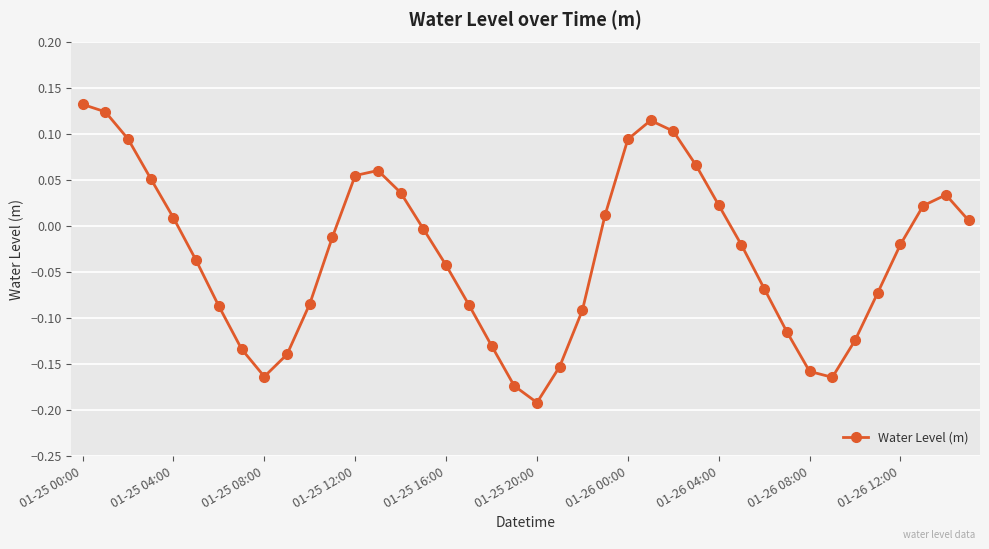

How many interior local valleys (lower than both neighbors) does the data have?

3